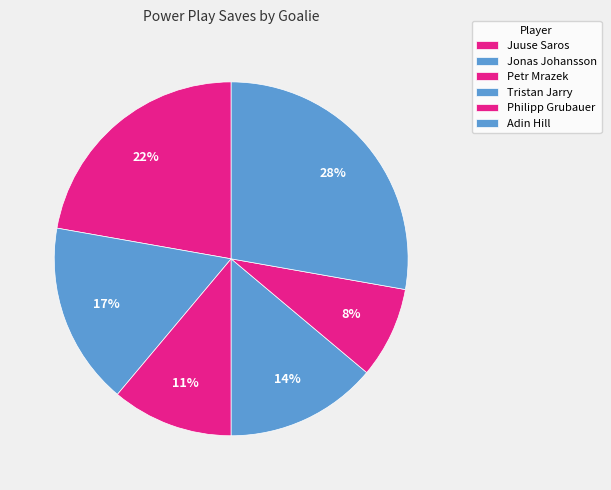

Count the number of slices in the pie.

6